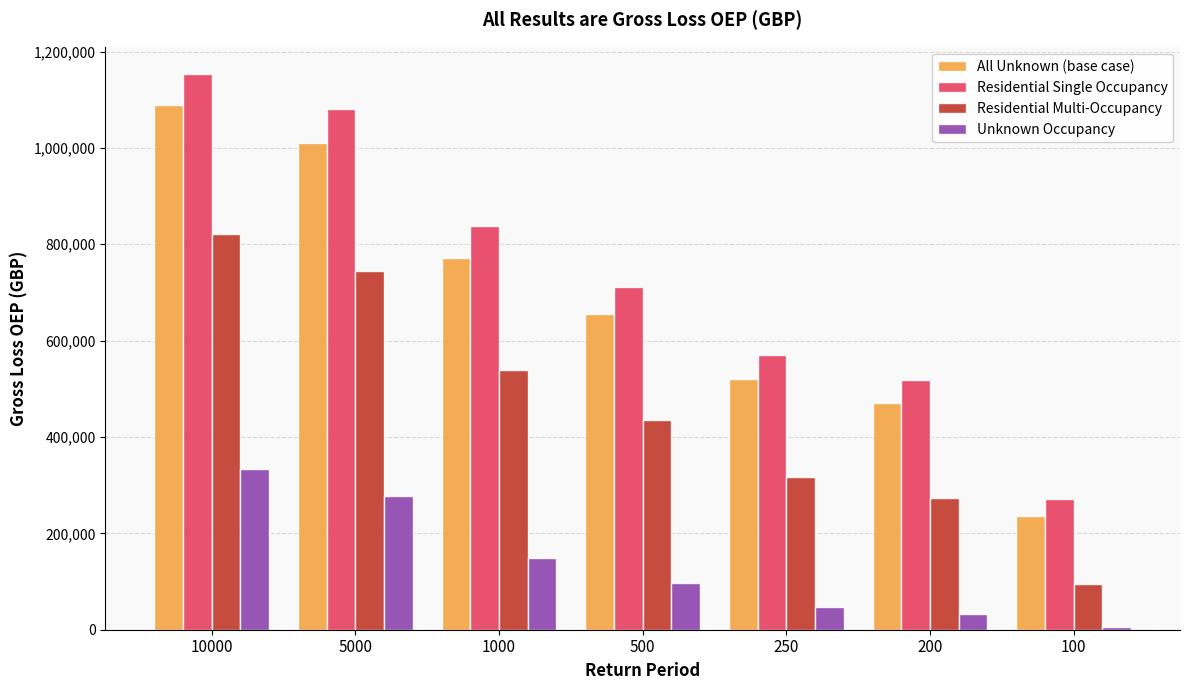

Rank the categories by Residential Single Occupancy value from lowest to highest.

100, 200, 250, 500, 1000, 5000, 10000